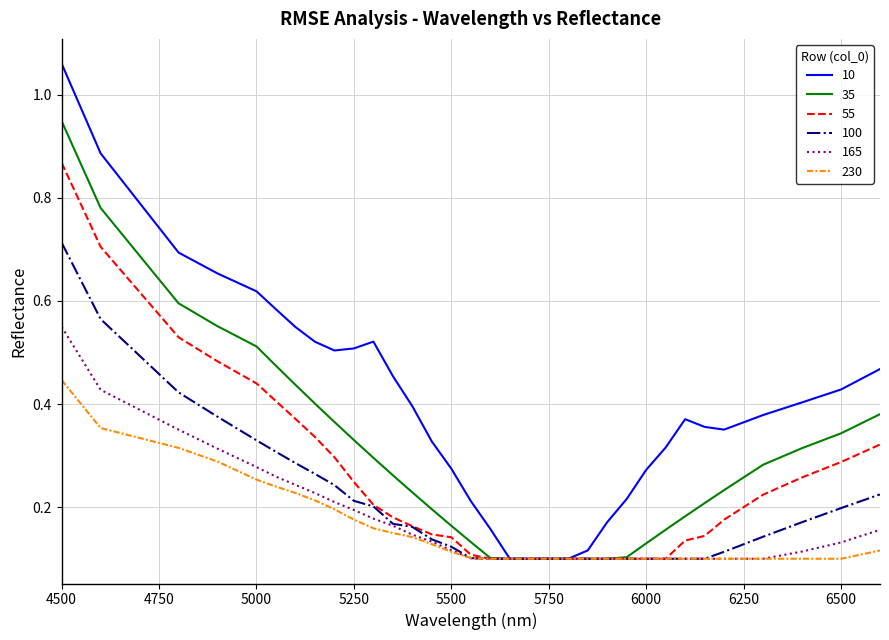

Which series has the largest range (max minus min)?

10